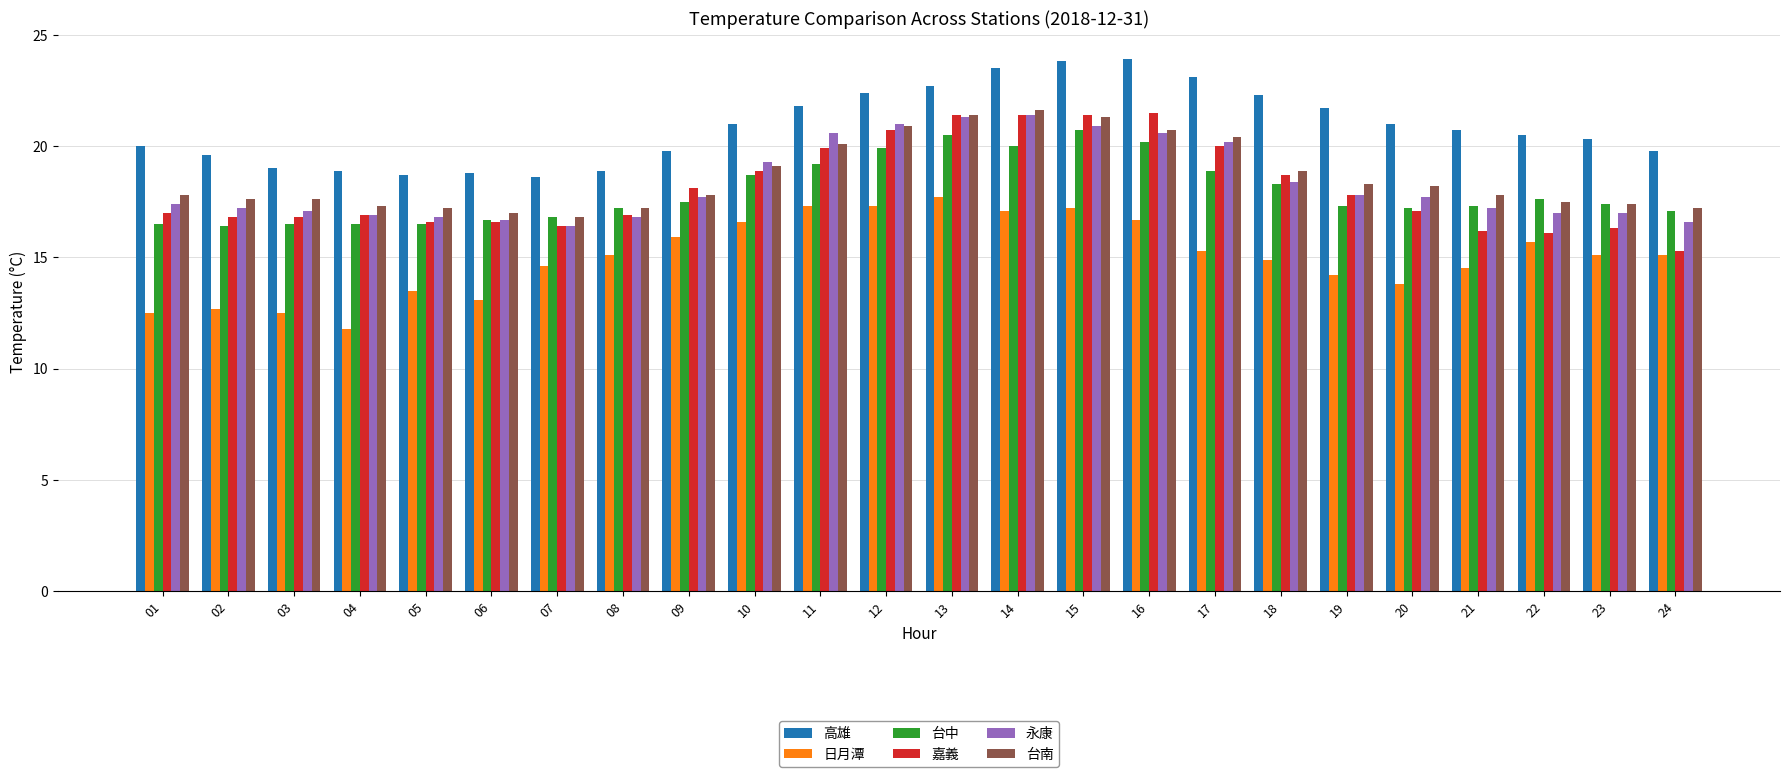

What is the smallest value displayed?

11.8